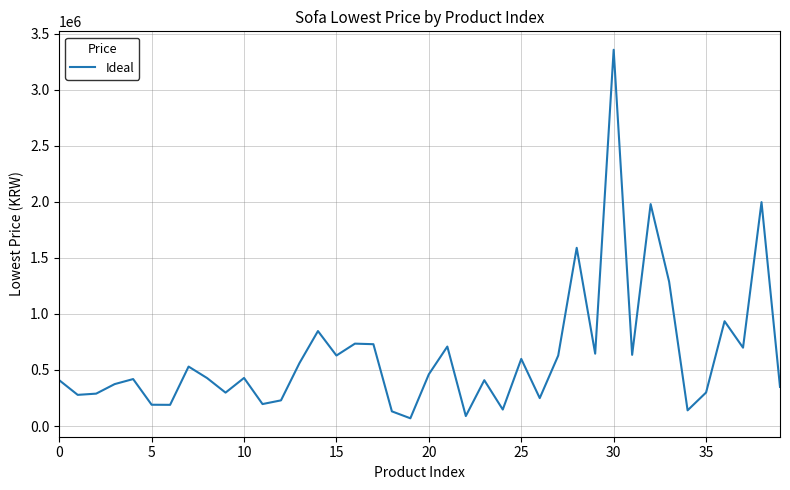

What is the difference between the maximum and minimum values?

3287730